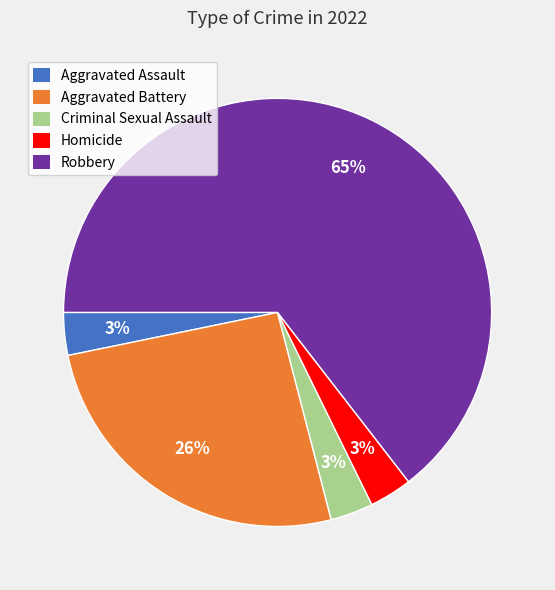

Is it true that Aggravated Battery is 26% of the pie?

True